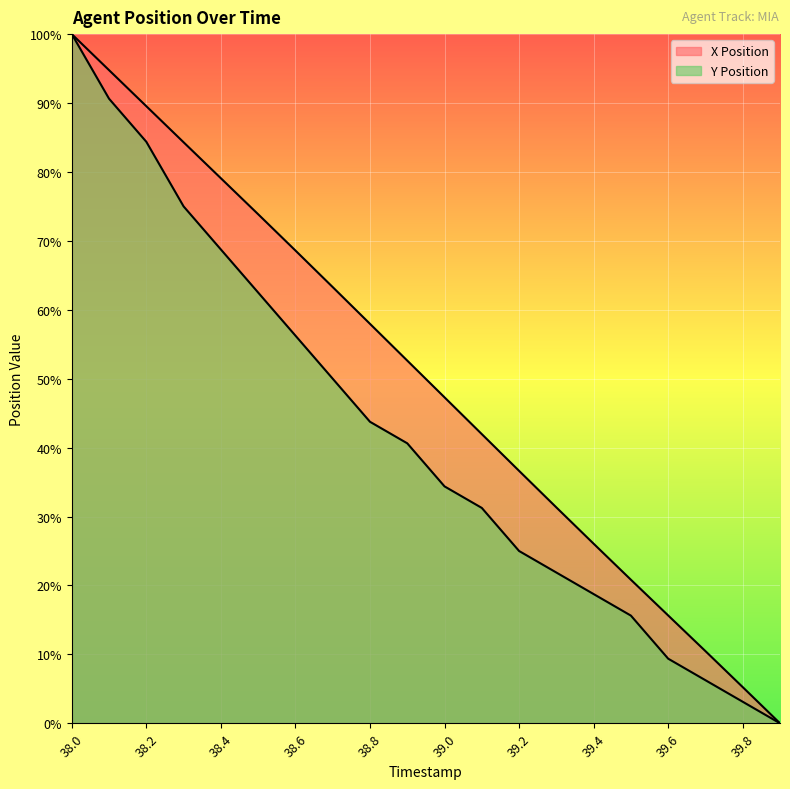

How many lines are shown in the chart?

2